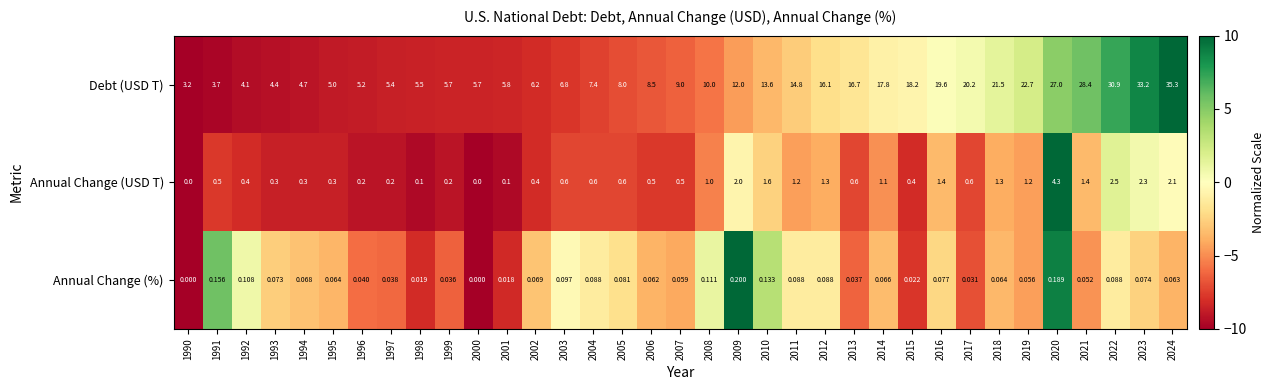

Between 2008 and 2018, which series saw the biggest shift?

Debt (USD T)